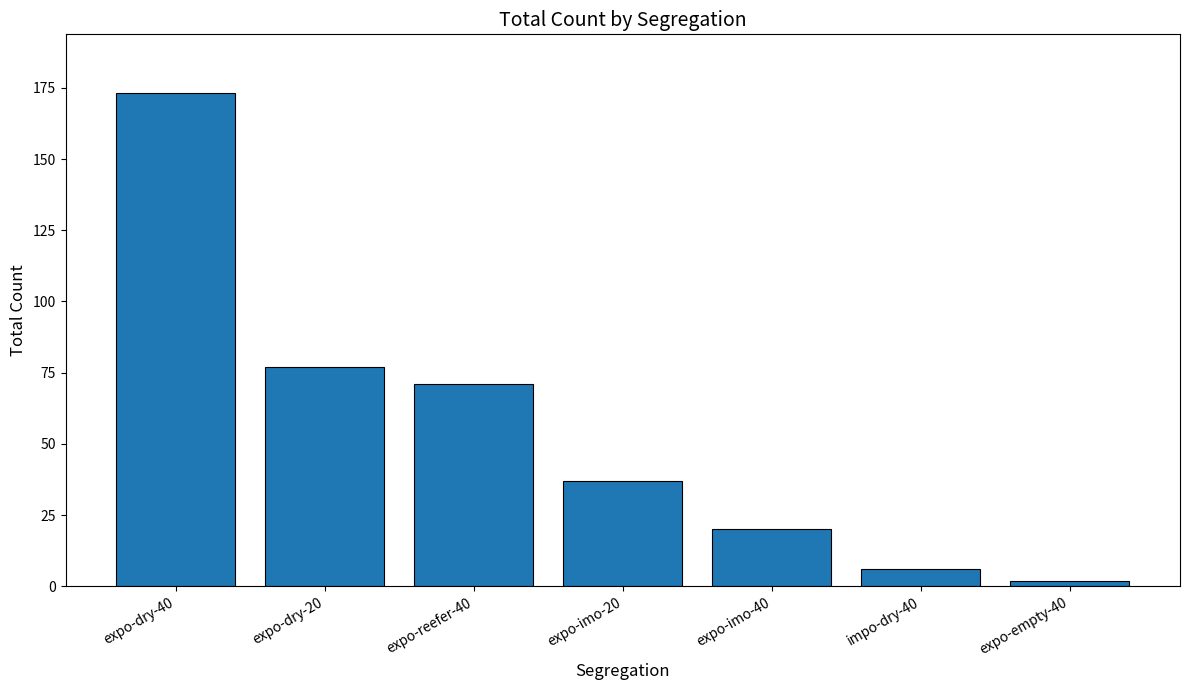

The value at expo-reefer-40 is 116. True or false?

False